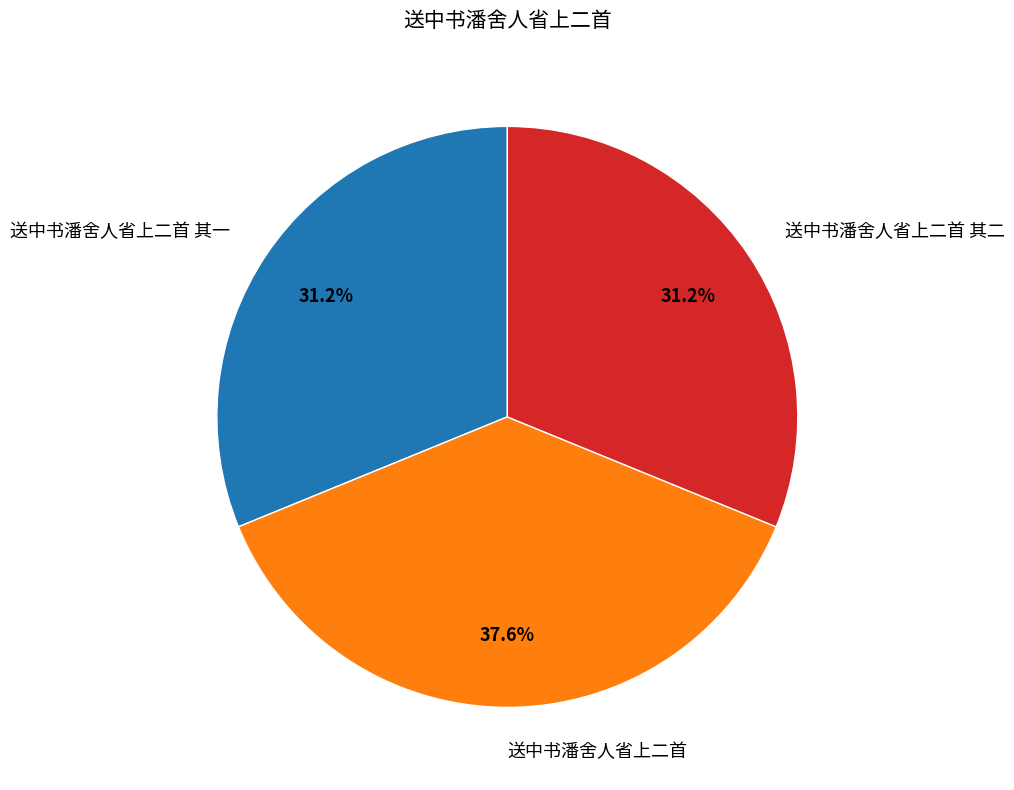

Is it true that 送中书潘舍人省上二首 is 38% of the pie?

True